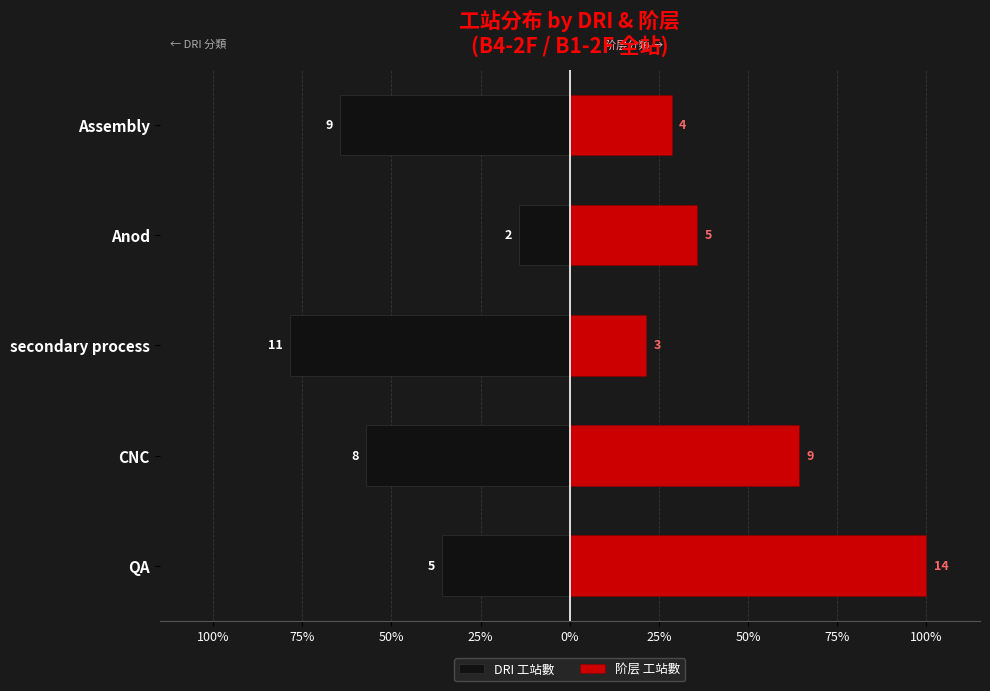

Count the number of categories in the chart.

5